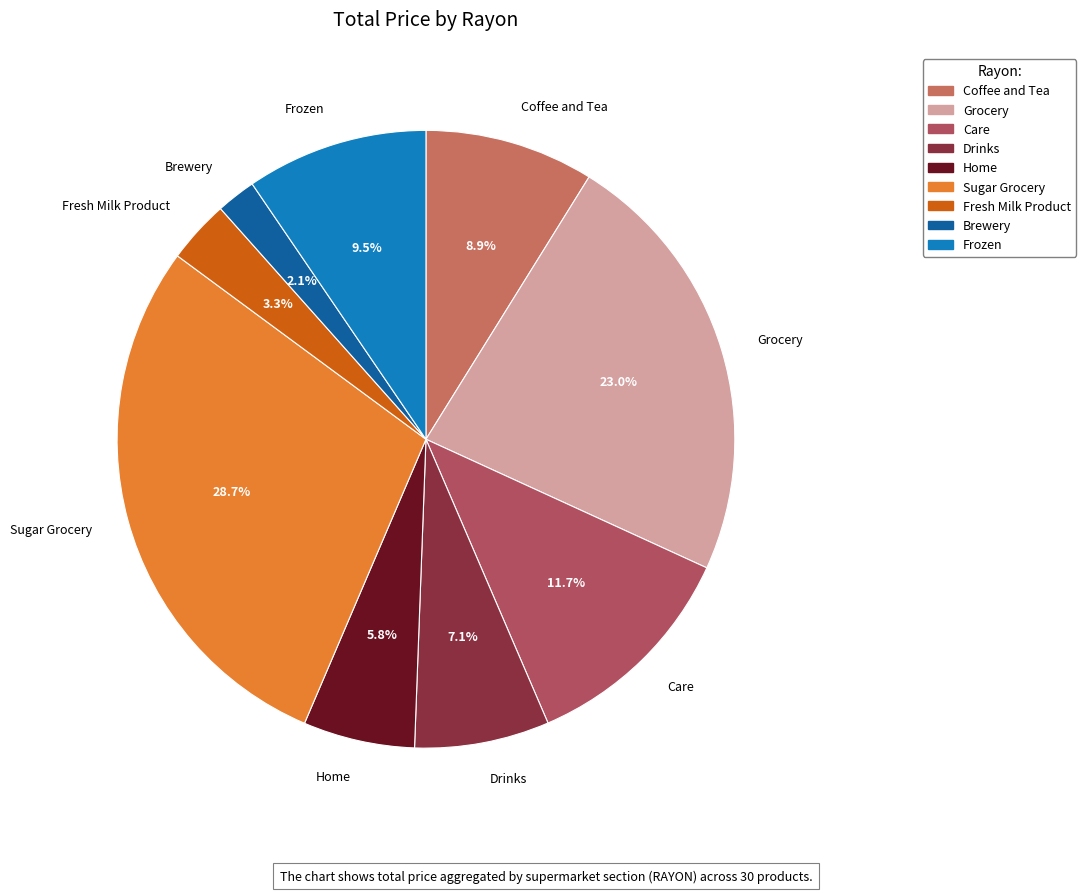

Between Grocery and Coffee and Tea, which is larger?

Grocery